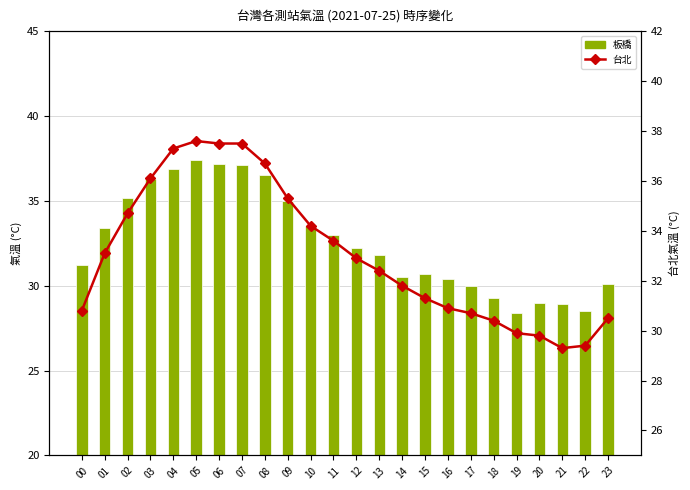

What is the difference between the 台北 values at 14 and 23?

1.3